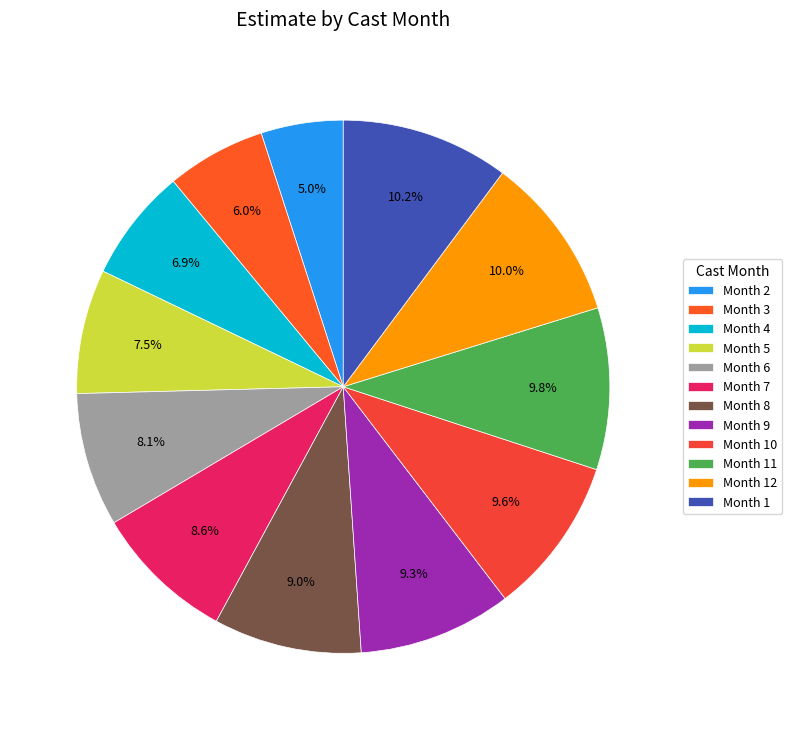

Count the number of slices in the pie.

12